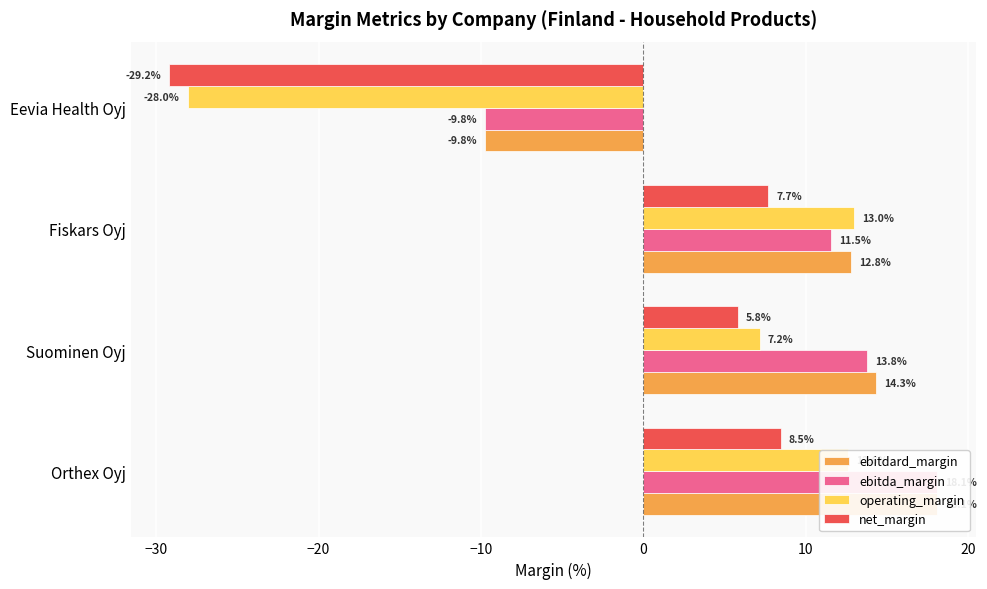

Is the value of net_margin at Orthex Oyj greater than the value of ebitdard_margin at Suominen Oyj?

No